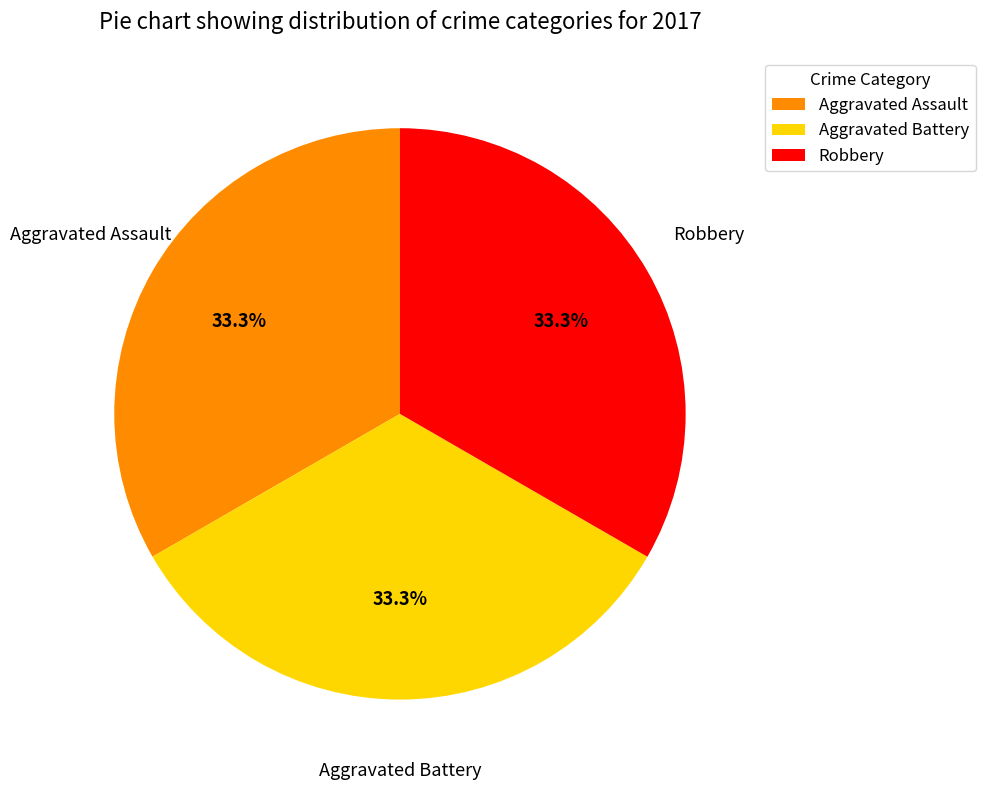

To the nearest percent, what is the combined percentage of Aggravated Assault and Robbery?

67%